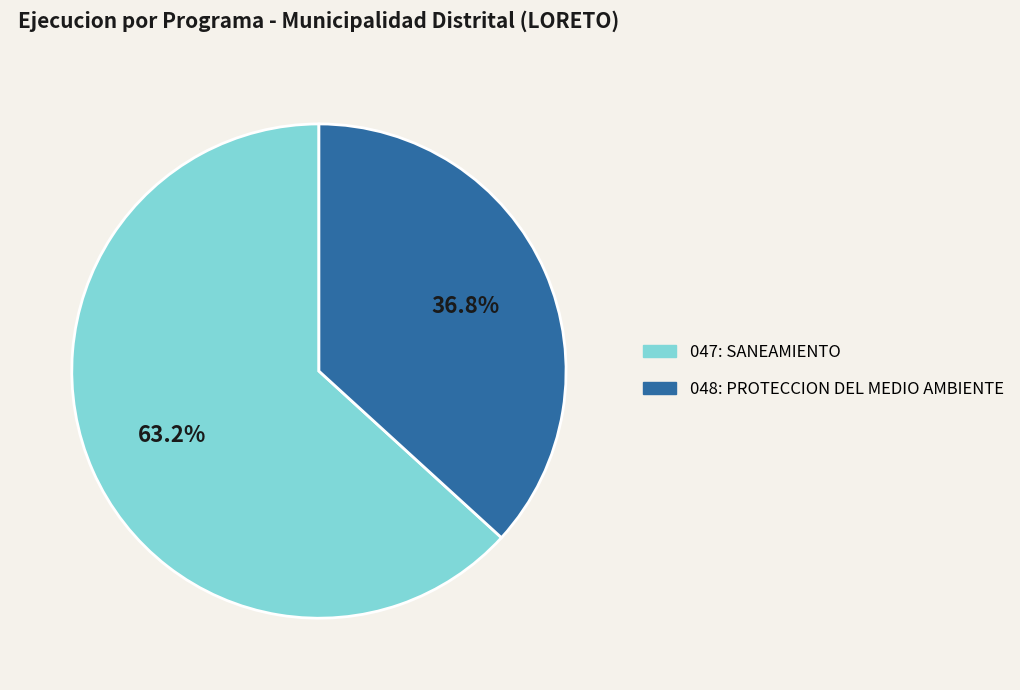

Which category has the biggest portion of the pie?

047: SANEAMIENTO